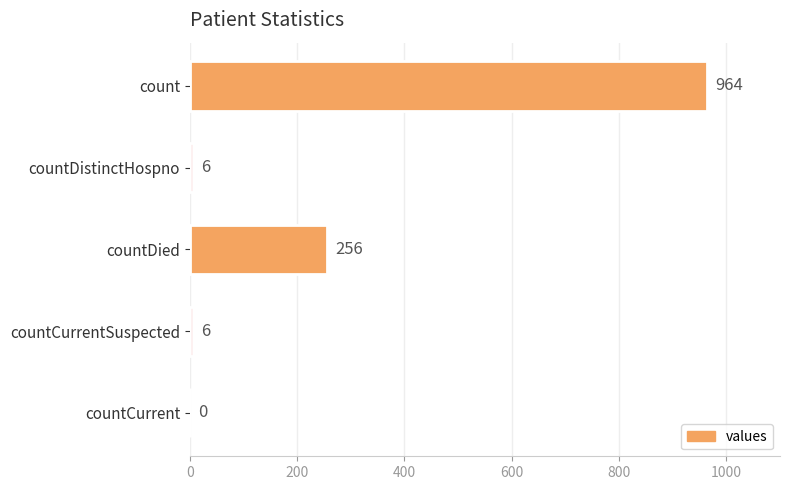

Between countDied and countCurrentSuspected, which is larger?

countDied